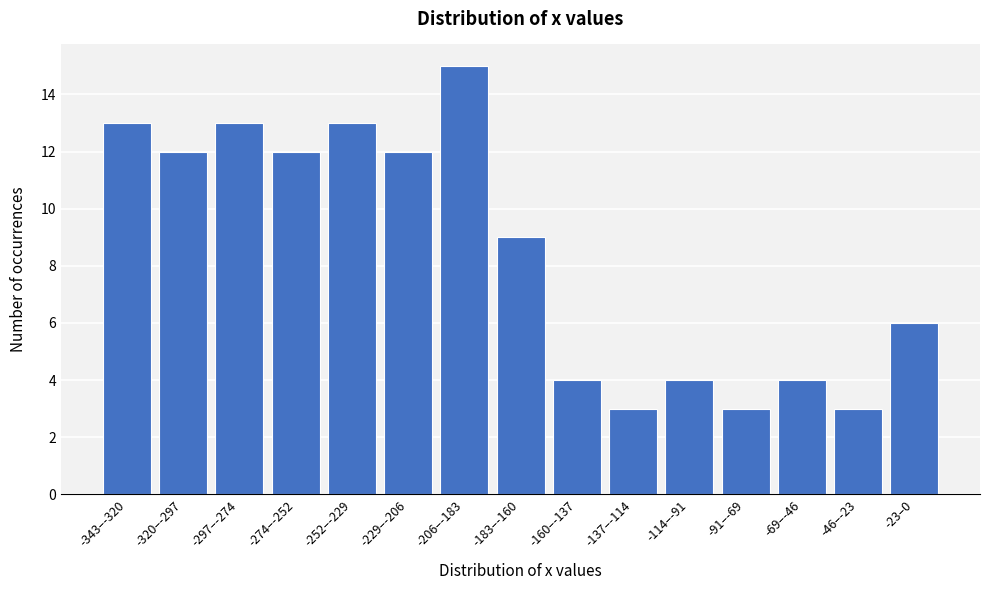

Reading left to right, transcribe all the data shown in this chart.

13	12	13	12	13	12	15	9	4	3	4	3	4	3	6